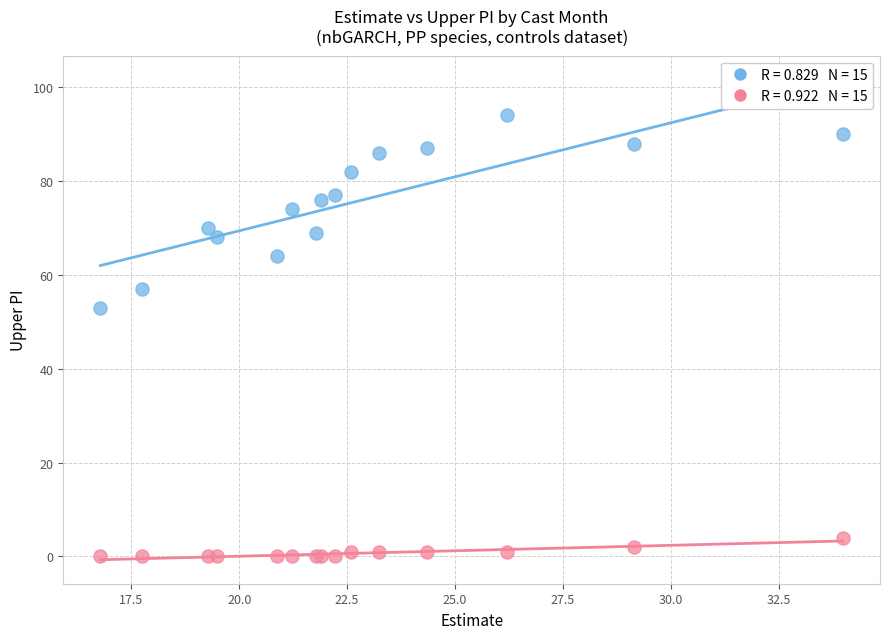

Across all series, what Y value is closest to 47?

53